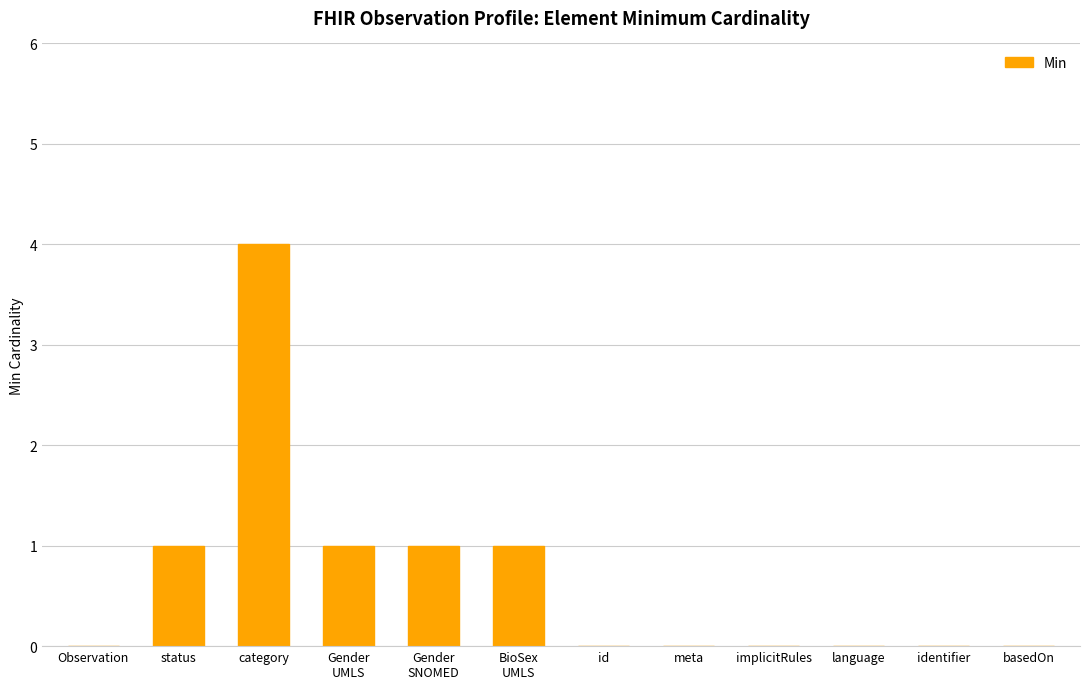

Does the chart contain stacked bars?

No